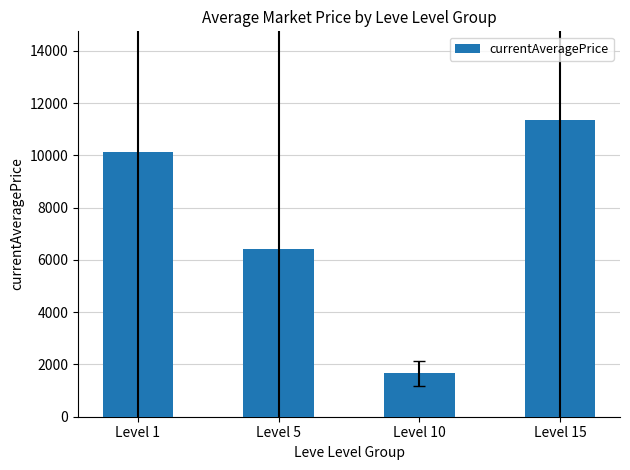

Does the chart contain stacked bars?

No